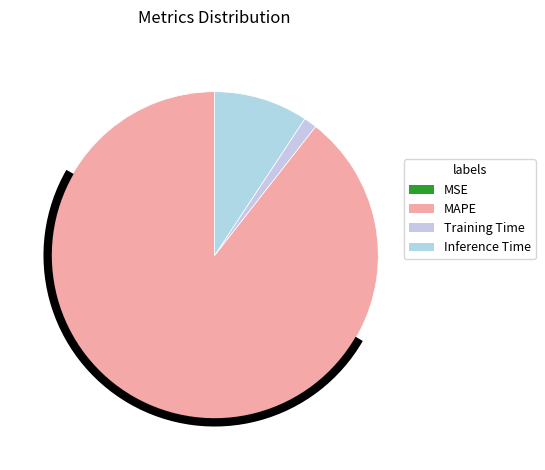

Which slice is the largest?

MAPE